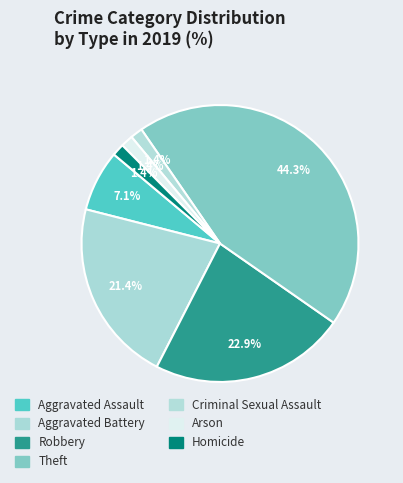

To the nearest percent, what is the difference between the Criminal Sexual Assault and Robbery slice percentages?

21%